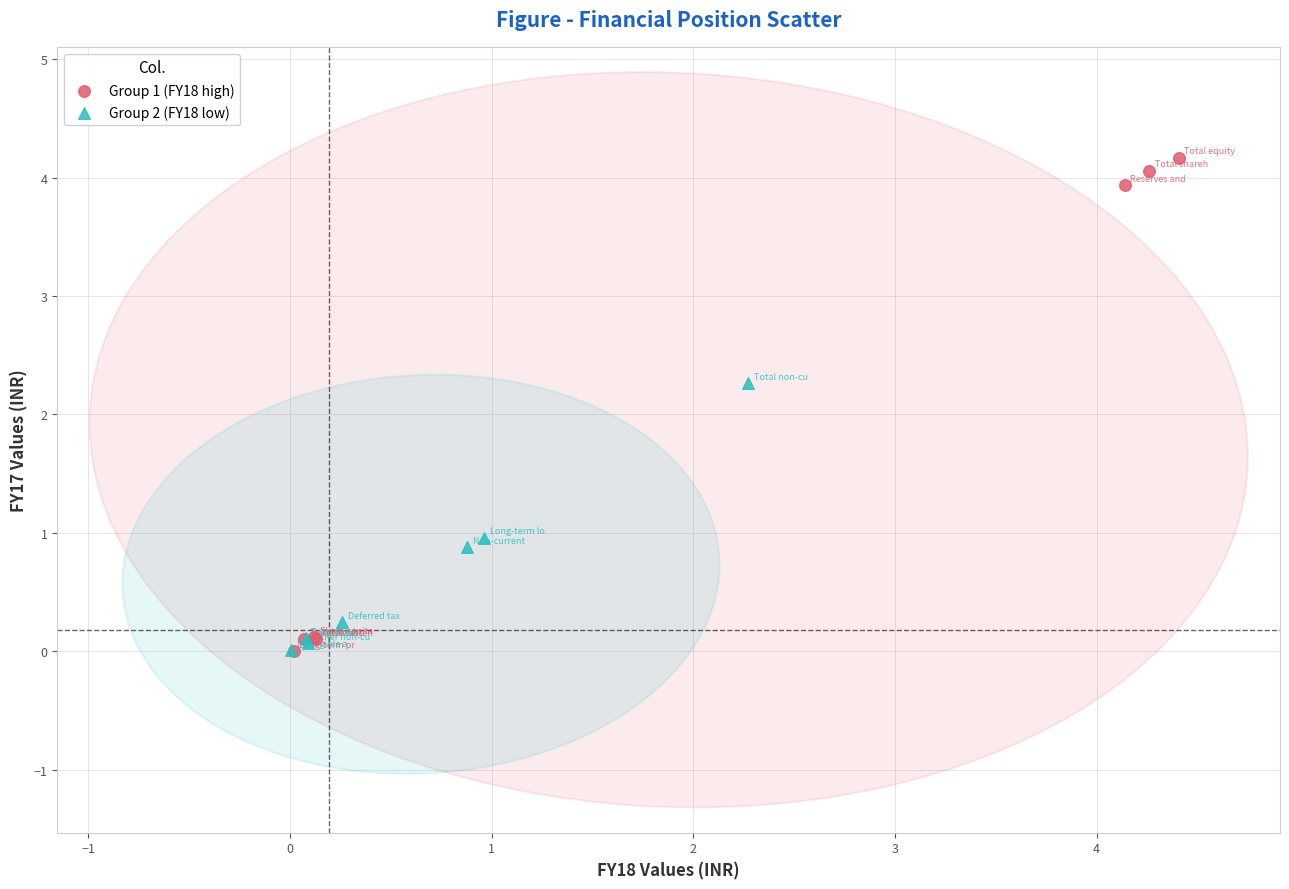

Which series contains the highest Y value?

Group 1 (FY18 high)